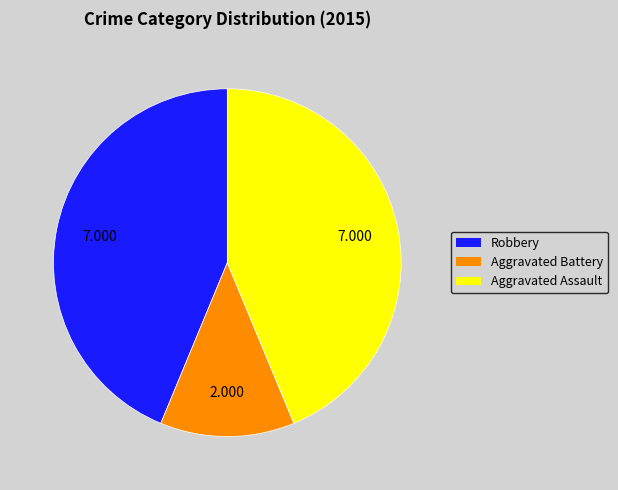

Does Robbery account for over 50% of the chart?

No